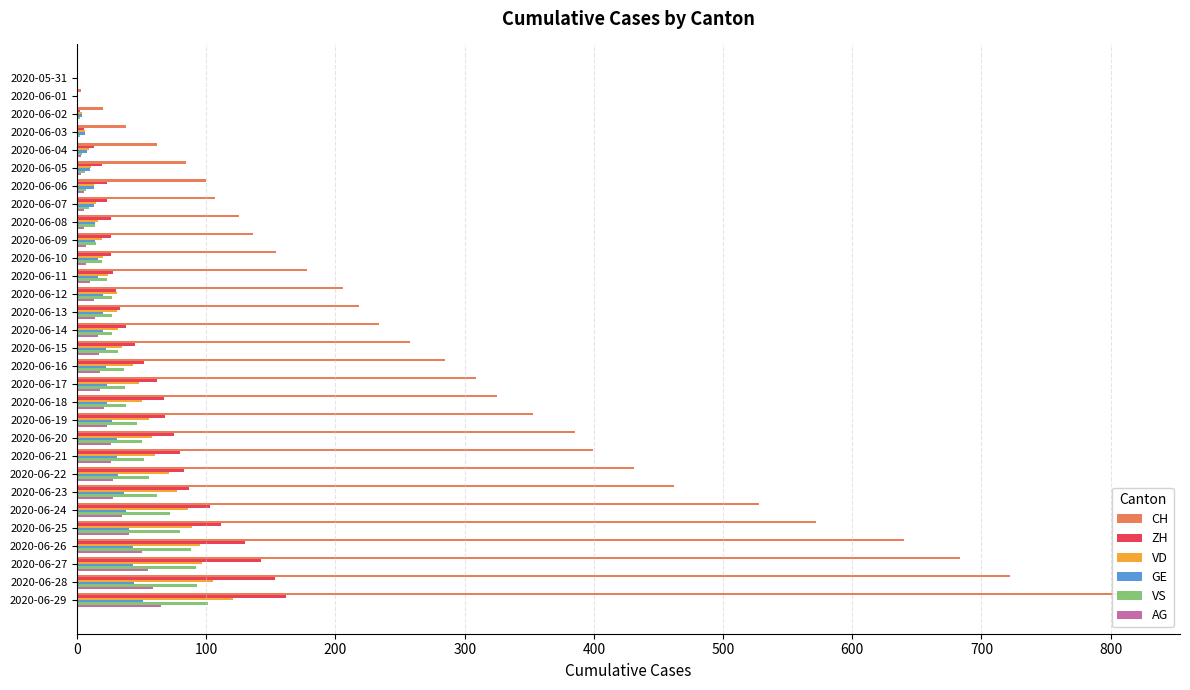

What is the average value of the ZH series?

57